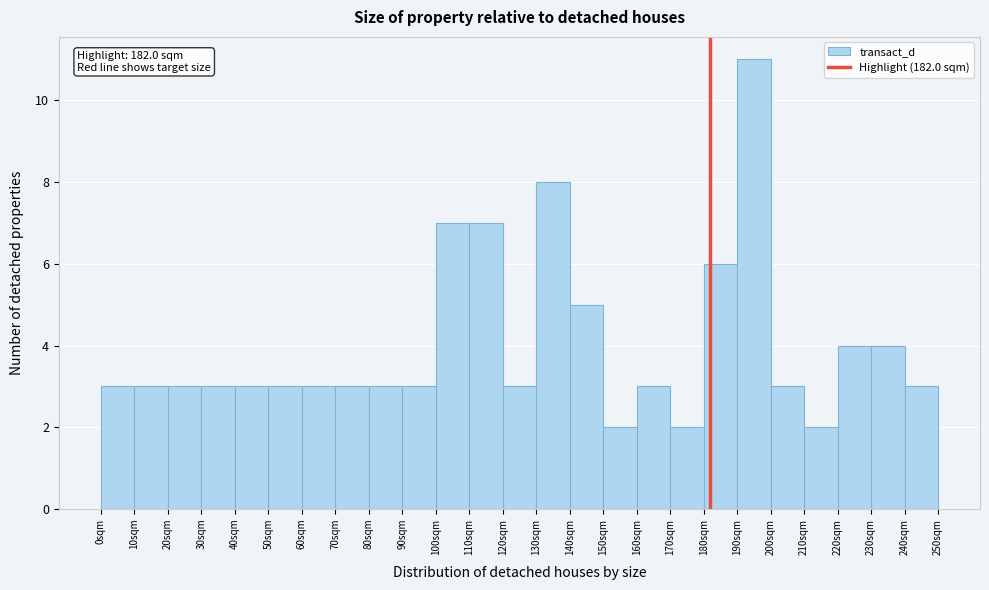

Which range on the x-axis has the tallest bar?

190 to 200